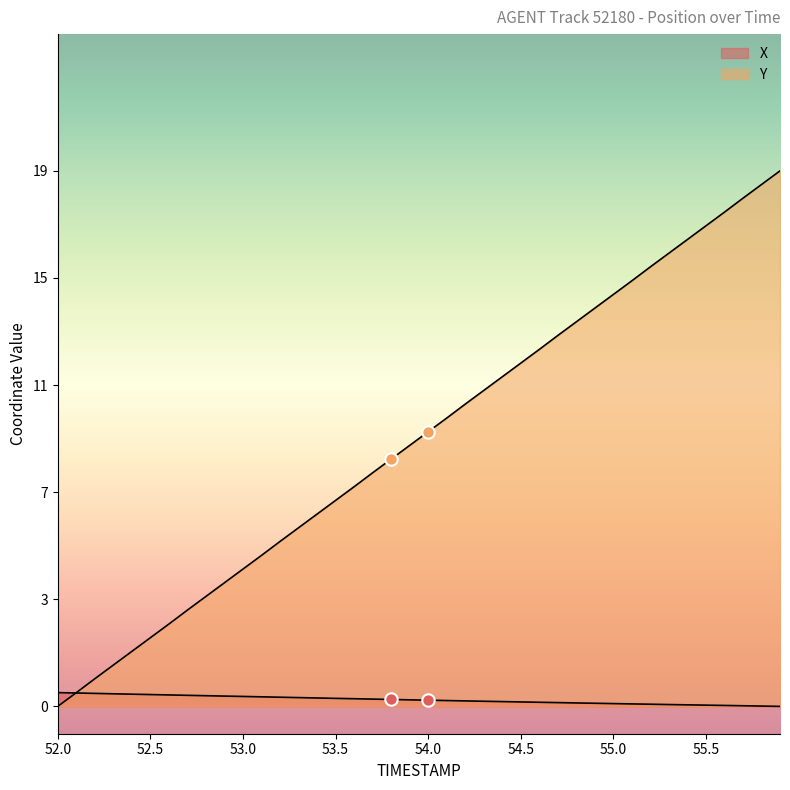

Which series reaches the minimum Y coordinate?

X